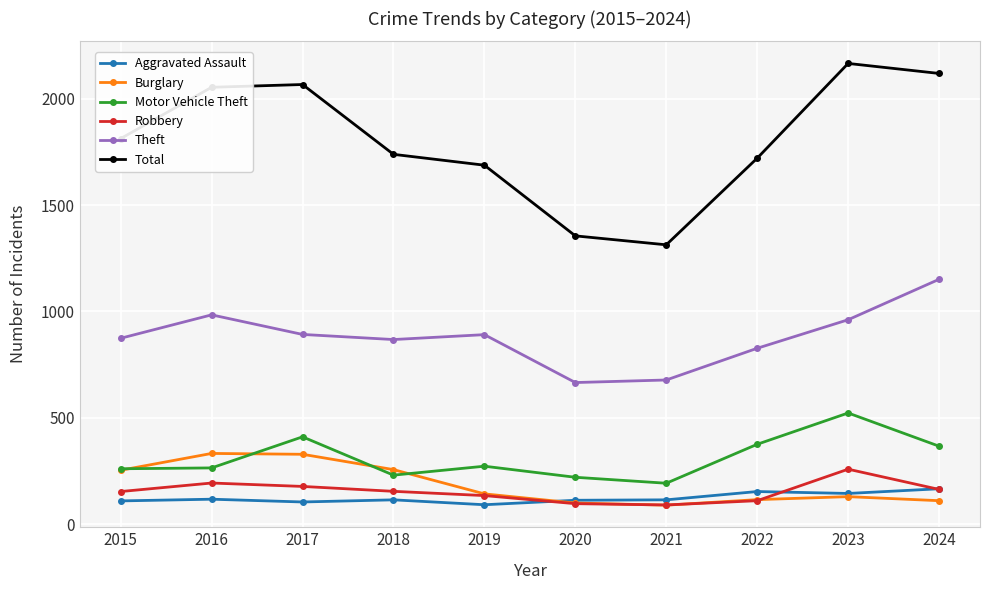

Which series has the largest range (max minus min)?

Total